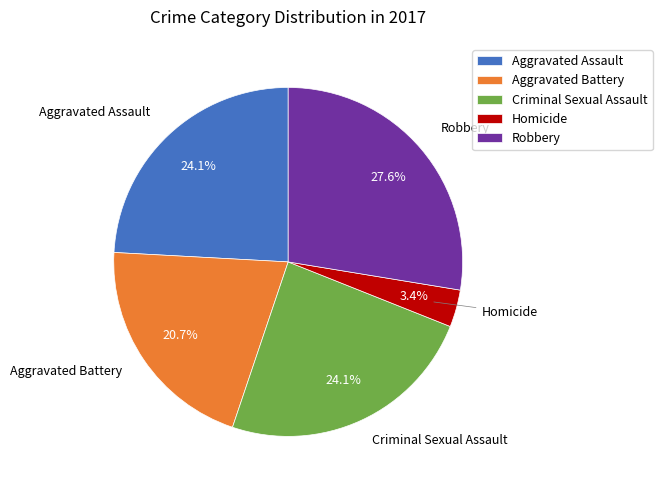

What is the largest slice in the pie chart?

Robbery